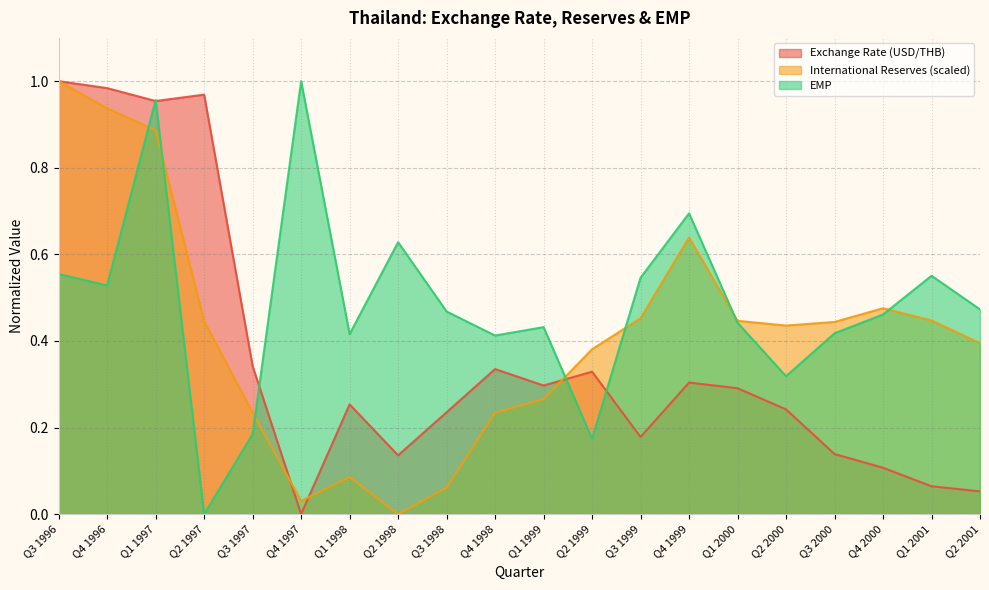

Is the value of Exchange Rate (USD/THB) at Q2 1997 greater than the value of EMP at Q1 2001?

Yes